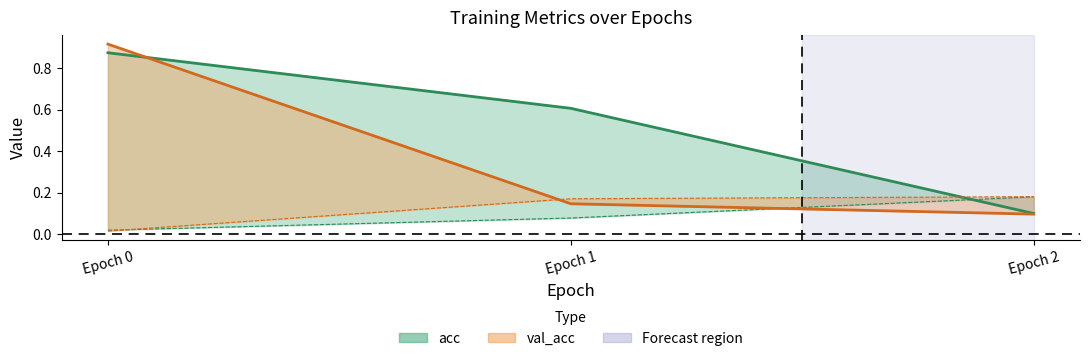

Is the value of val_loss at Epoch 1 greater than the value of val_acc at Epoch 1?

Yes